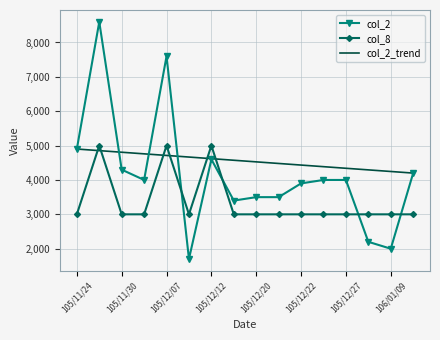

What is the greatest value displayed?

8600.0